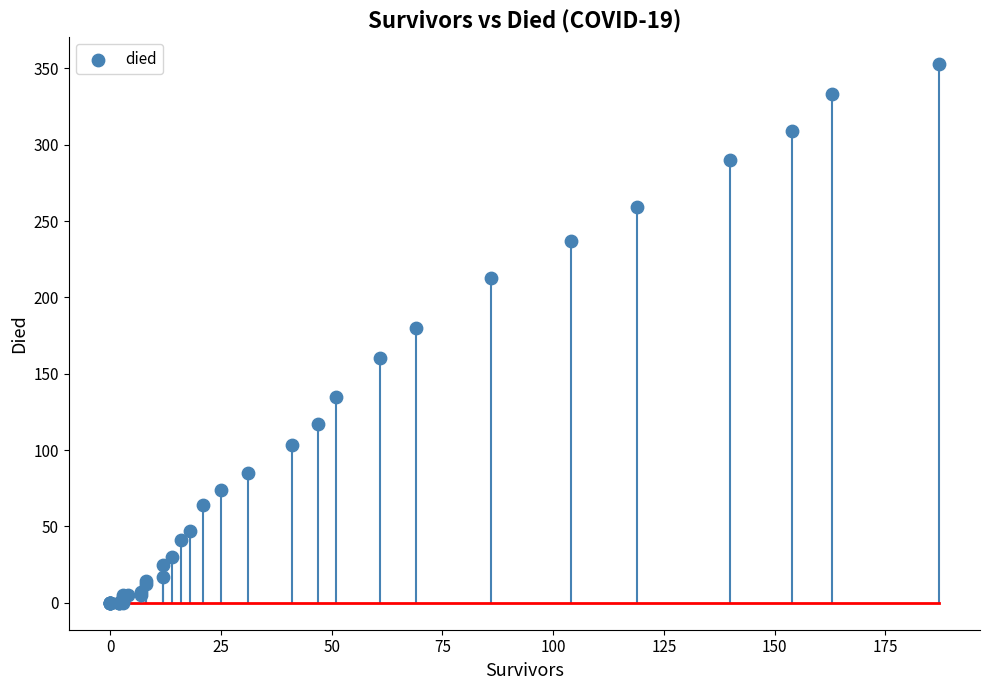

What Y value in the scatter plot is closest to 176?

180